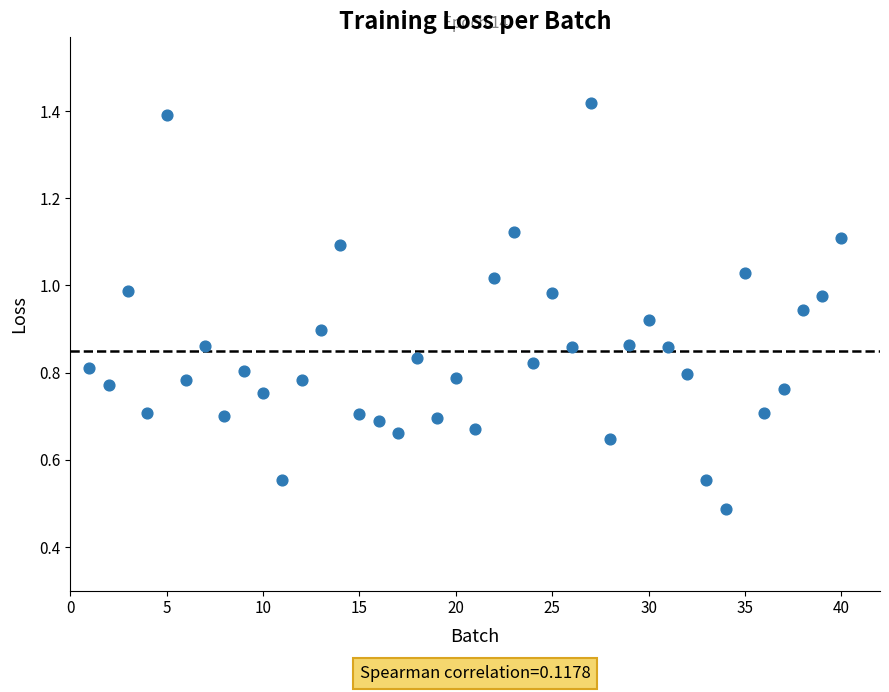

What is the range of X values (max minus min)?

39.0